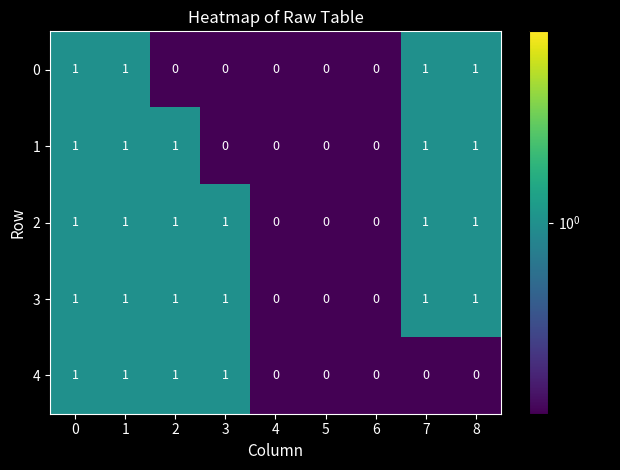

The 3 series shows 1 at 3. True or false?

True